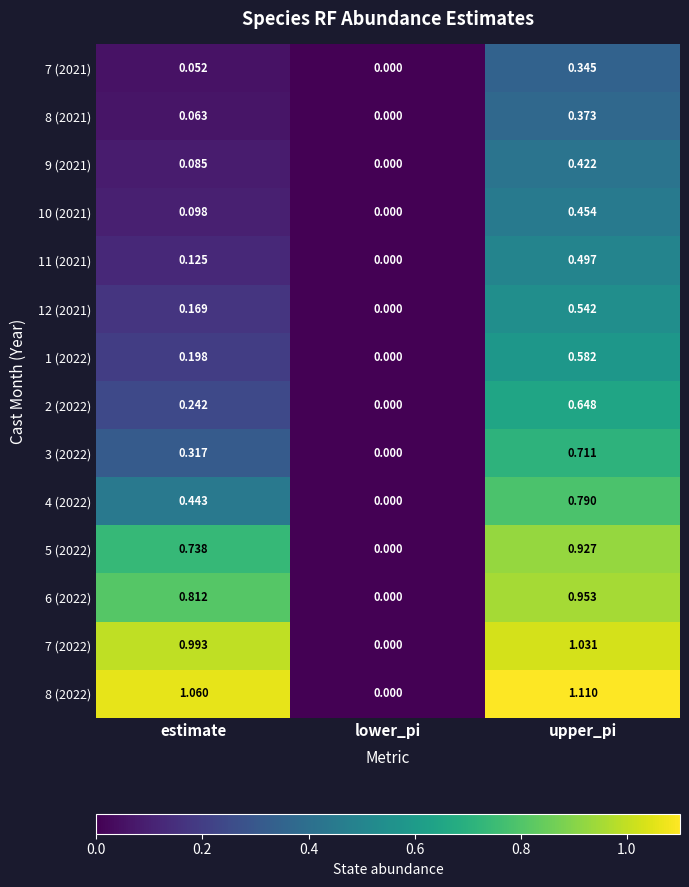

Rank the series at estimate from highest to lowest value.

8 (2022), 7 (2022), 6 (2022), 5 (2022), 4 (2022), 3 (2022), 2 (2022), 1 (2022), 12 (2021), 11 (2021), 10 (2021), 9 (2021), 8 (2021), 7 (2021)